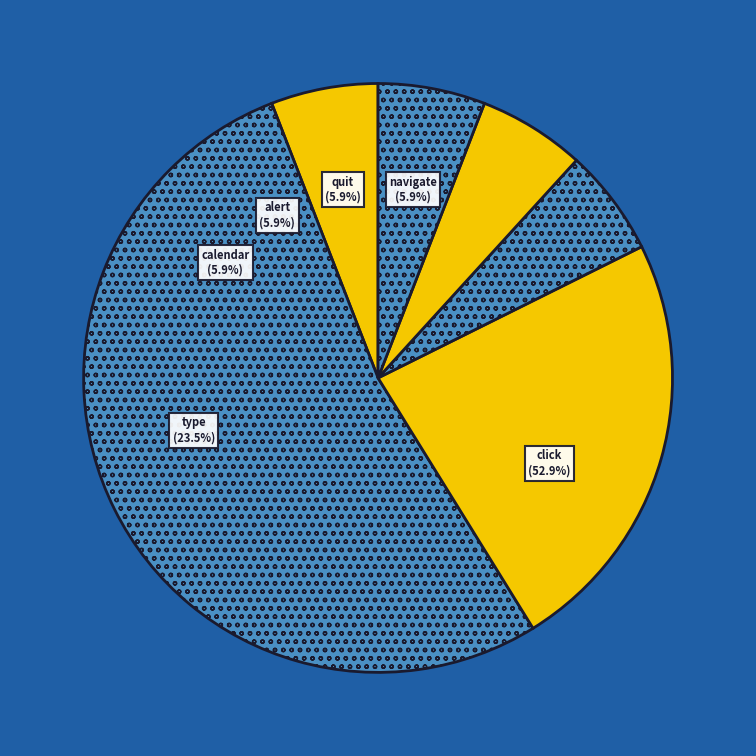

Rank the categories by value from lowest to highest.

navigate, calendar, alert, quit, type, click